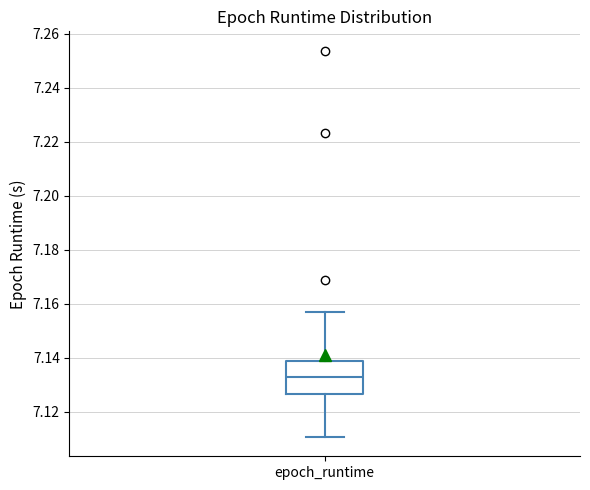

Read this box plot against the y-axis: the position of the median line, the range covered by the box, and the ends of both whiskers. The values are not printed on the chart, so give them approximately, as read against the axis.

median 7.132, box 7.126 to 7.138, whiskers 7.110 to 7.156